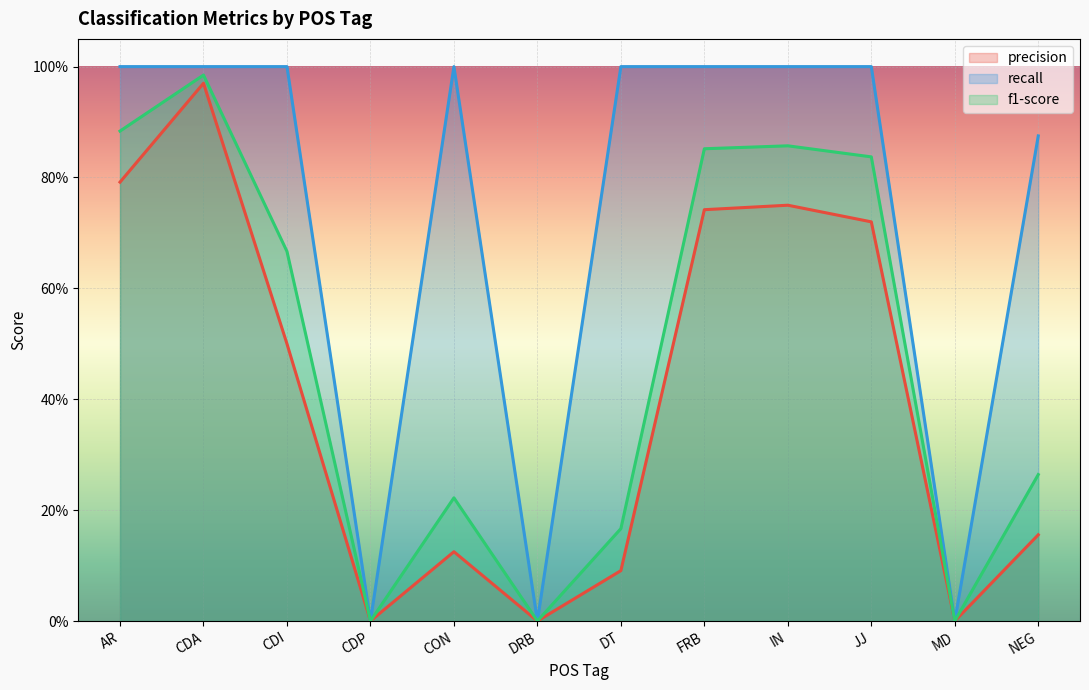

At which category does the chart reach its minimum across all series?

CDP